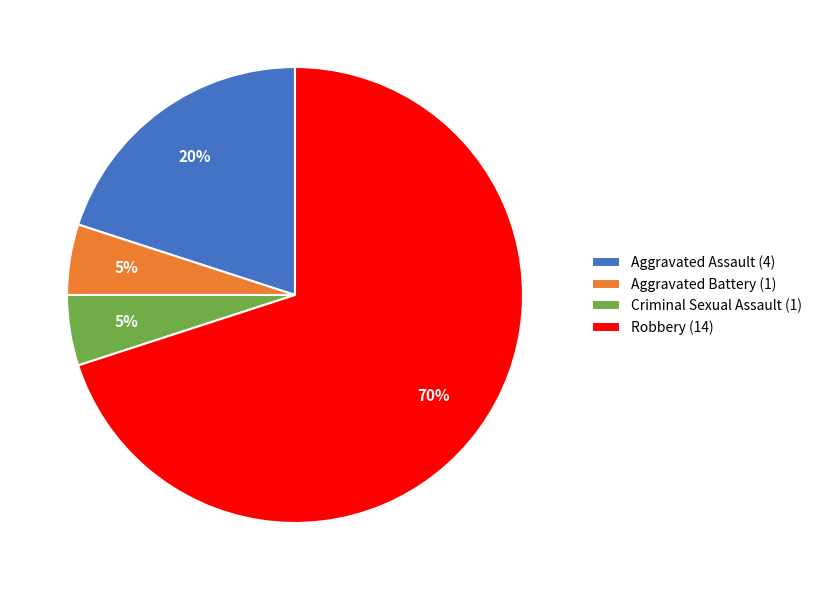

The Aggravated Battery slice represents 1% of the pie. True or false?

False